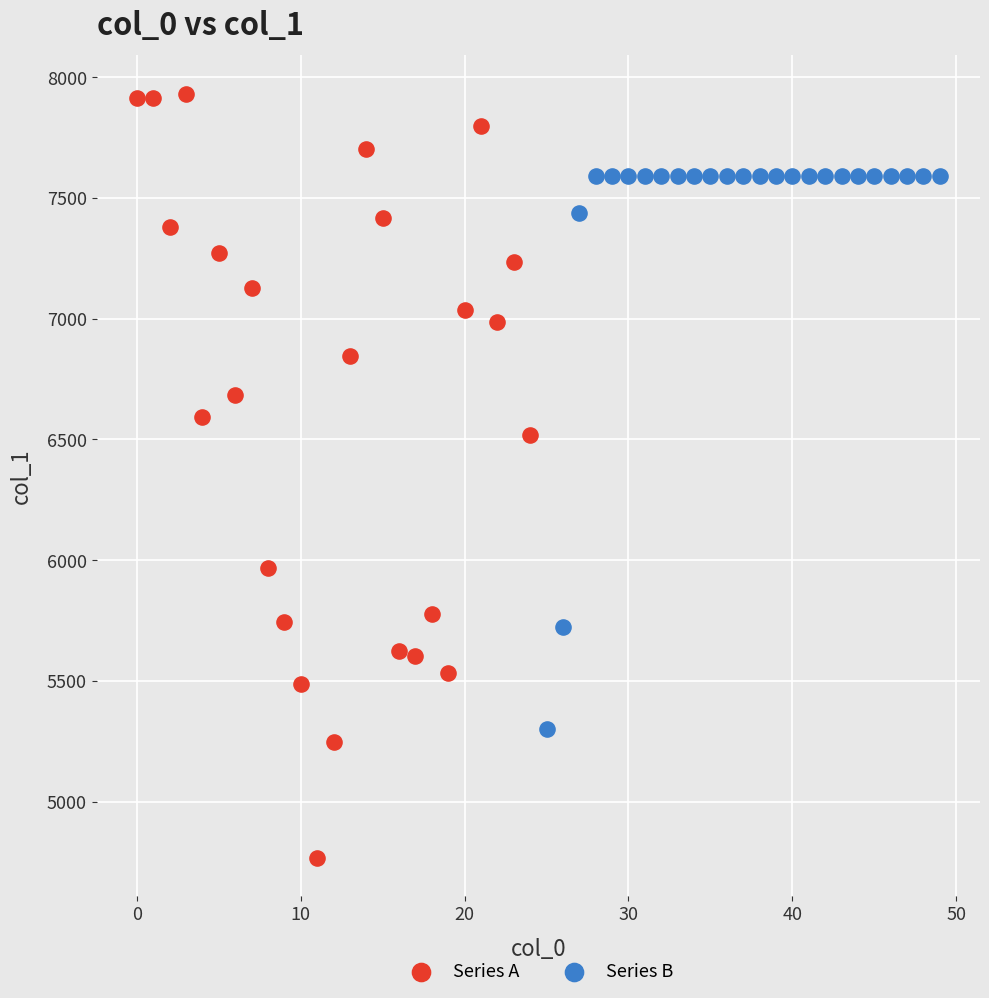

Which series contains the highest Y value?

Series A